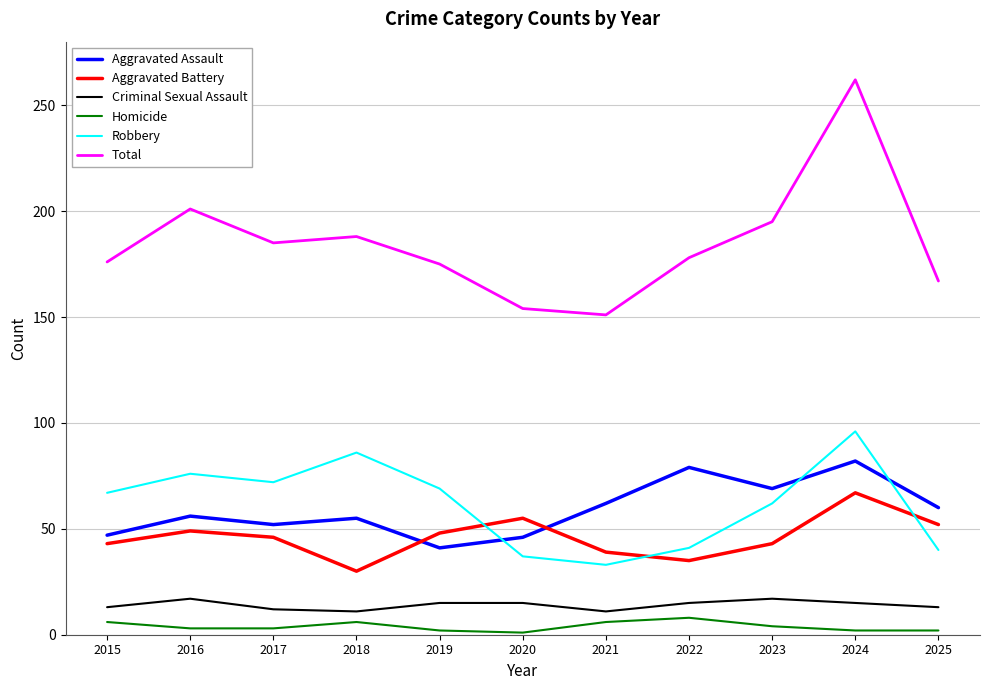

What is the average value of the Aggravated Assault series?

59